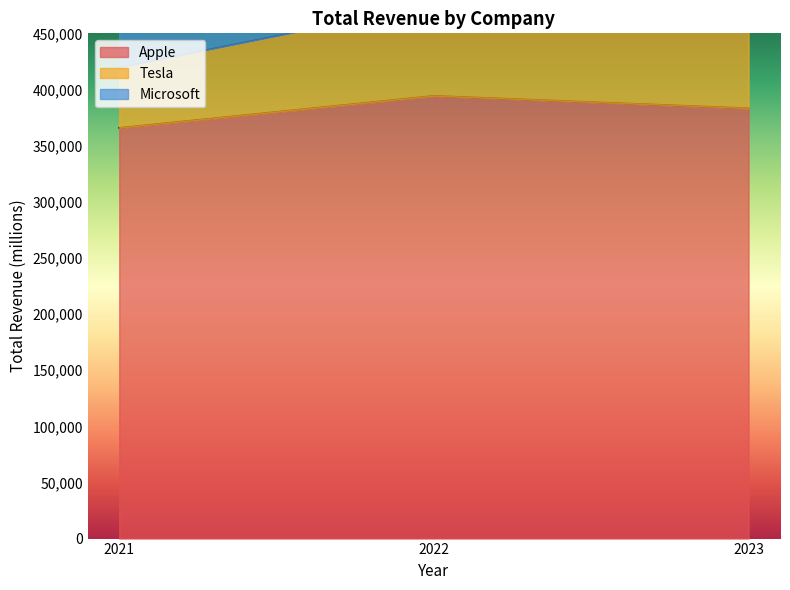

Does the chart have visible grid lines?

No